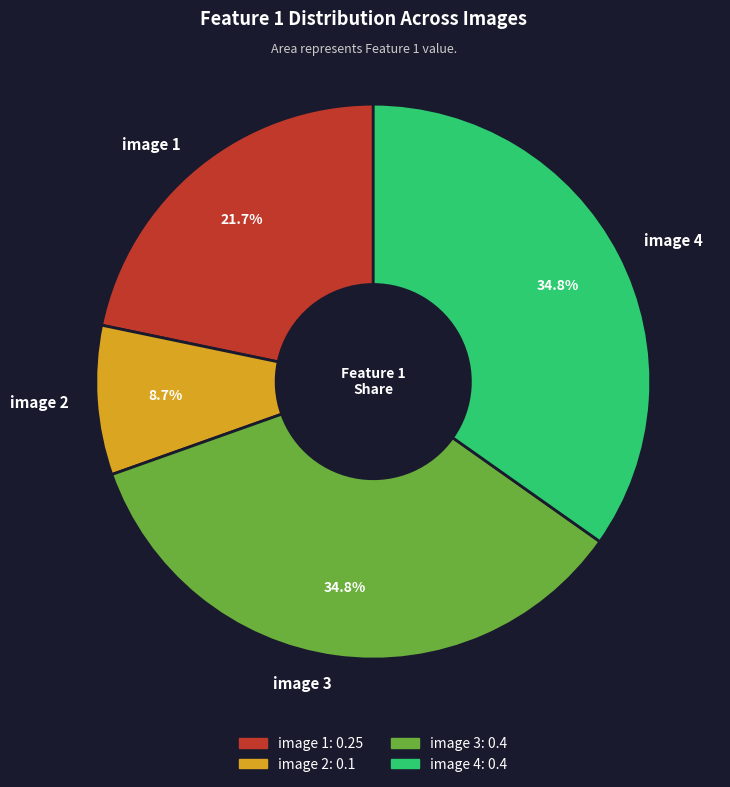

To the nearest percent, what is the difference between the largest and smallest slice percentages?

26%